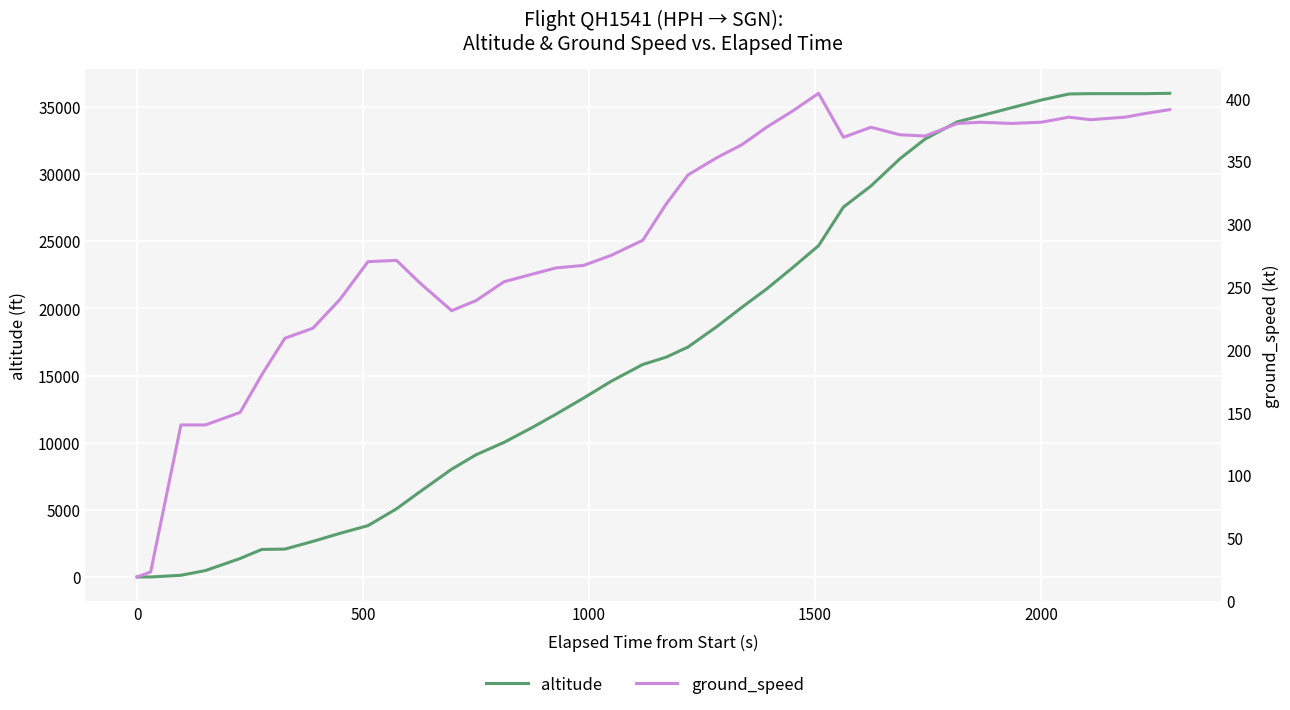

In ground_speed, how many points are lower than both neighbors (excluding endpoints)?

5